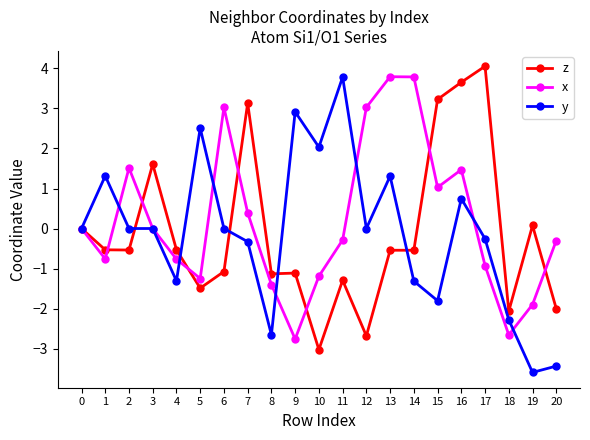

How many lines are shown in the chart?

3